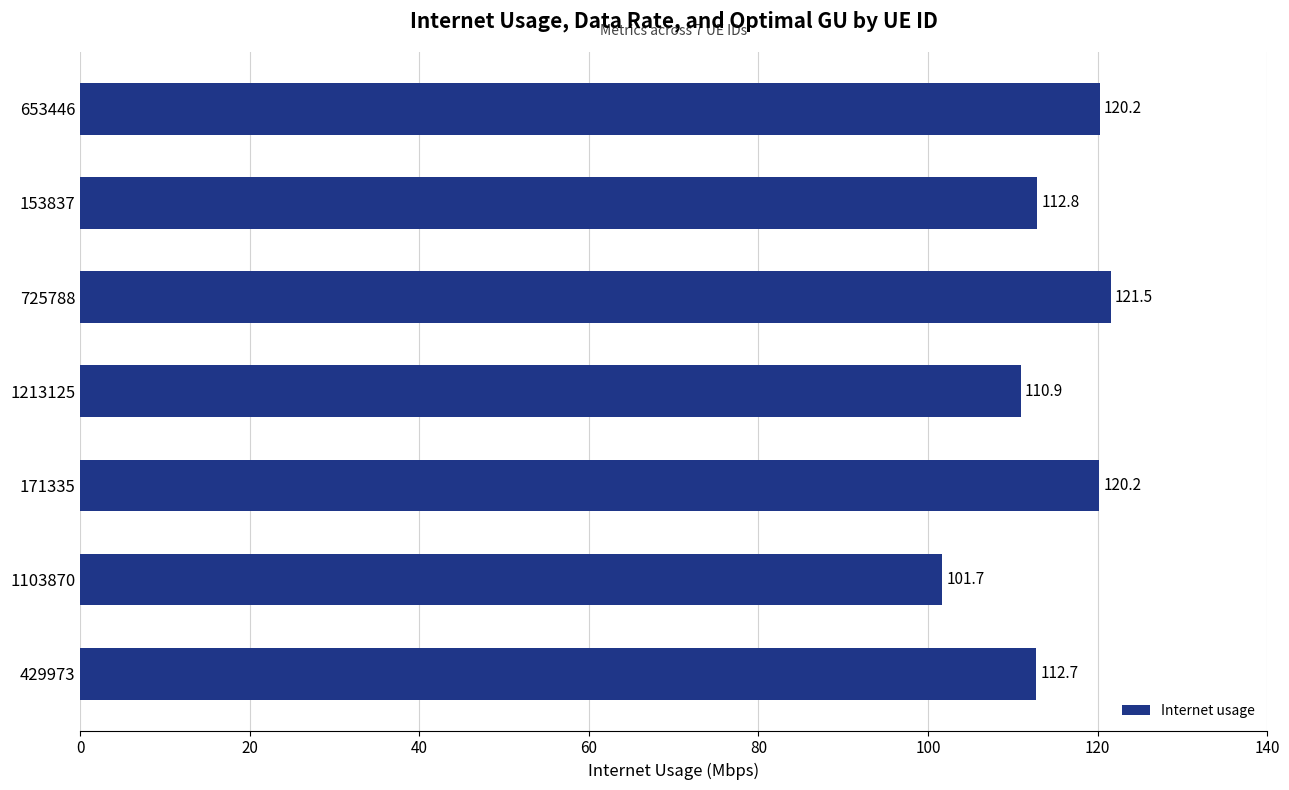

Which category has the lowest value across all series?

1103870